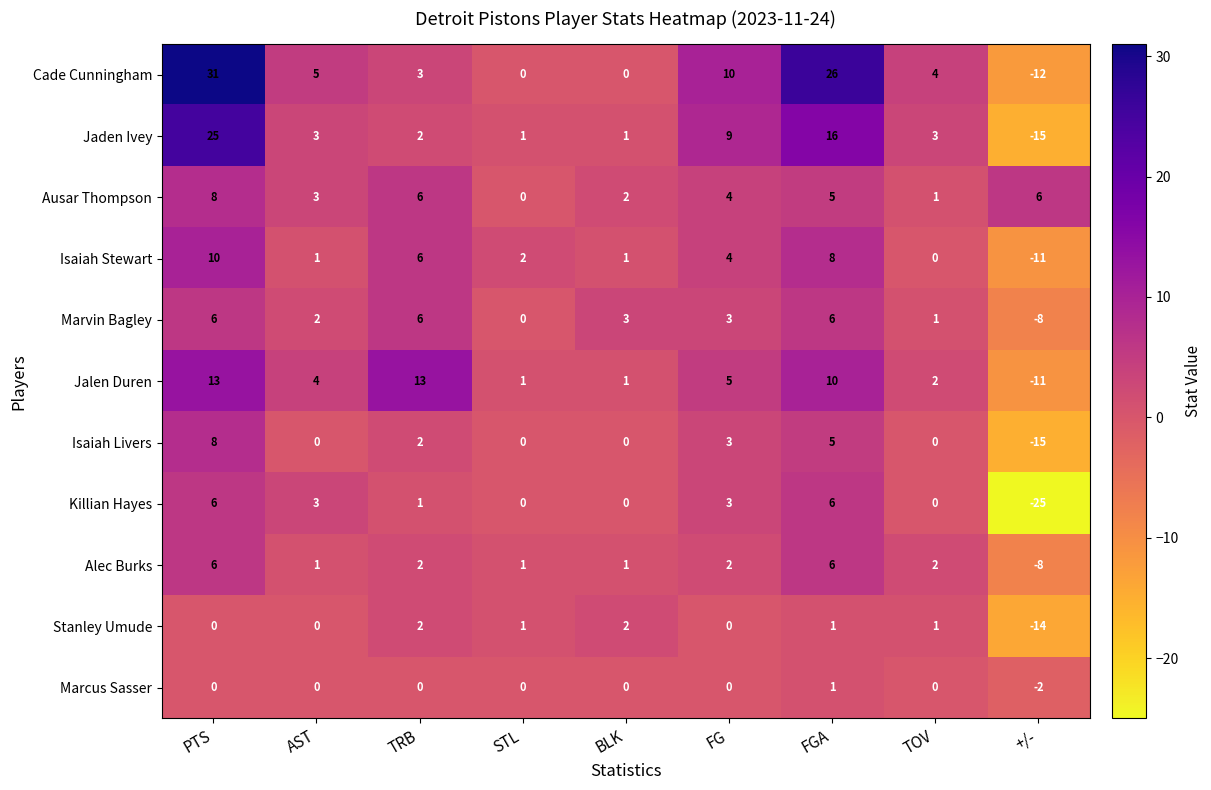

What is the minimum value for Isaiah Livers?

-15